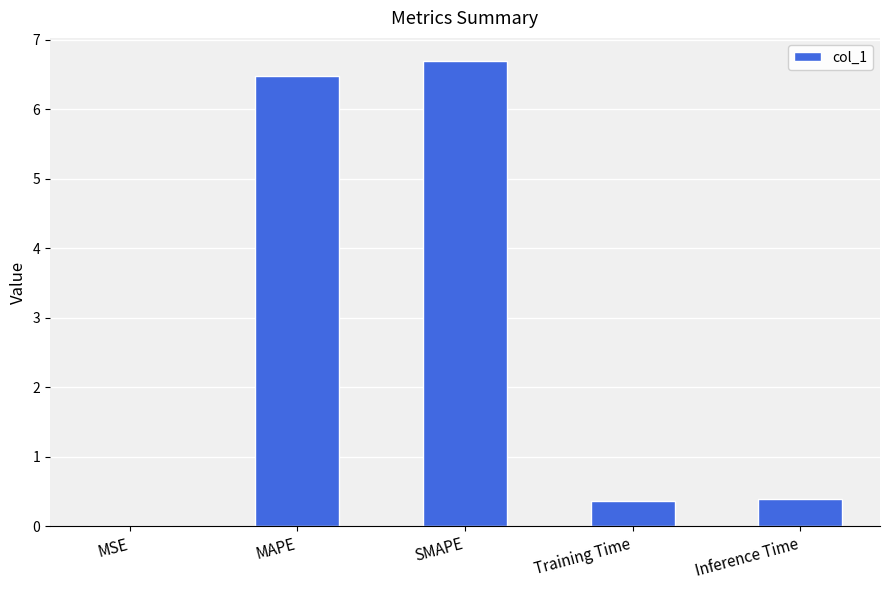

The chart shows a value of 0.0 at MSE. True or false?

True